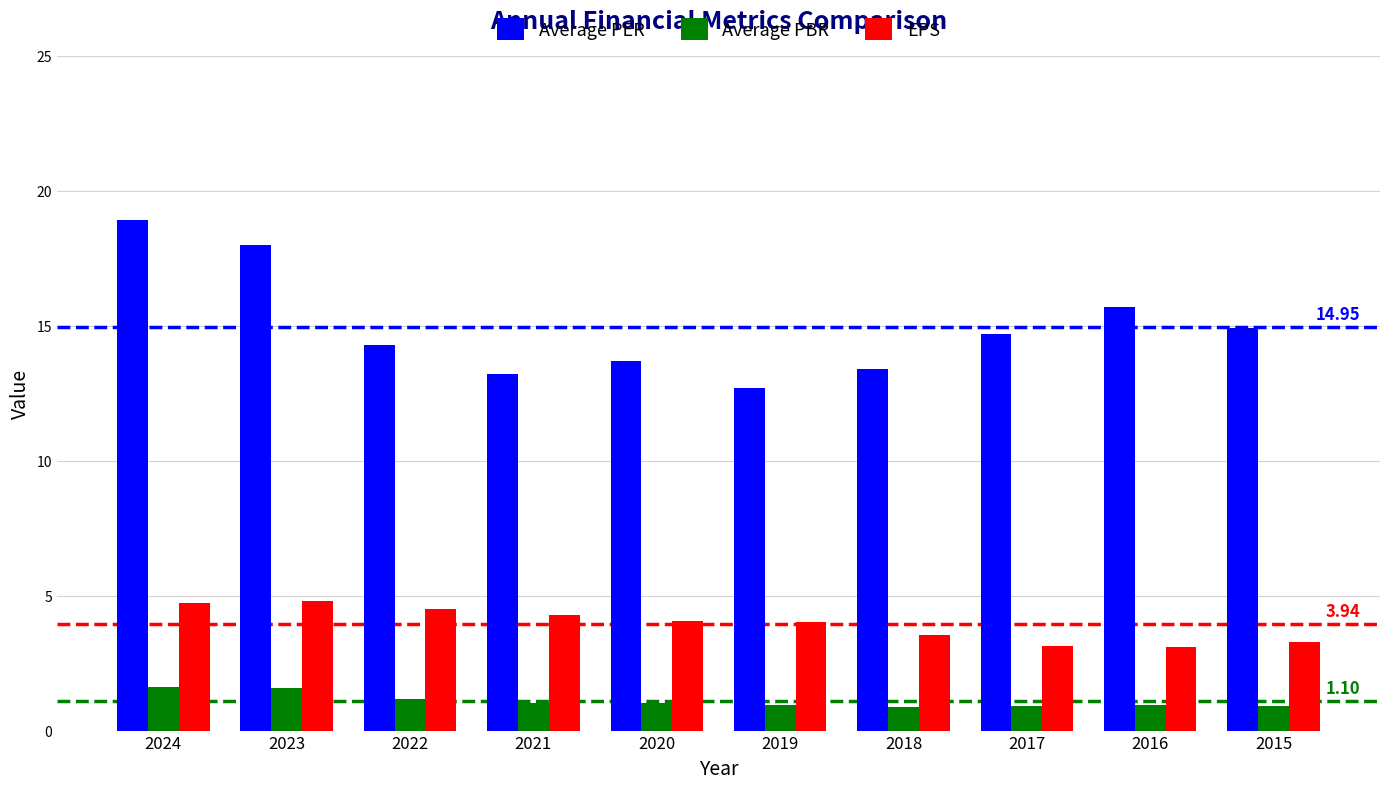

Which series has the widest spread of values?

Average PER